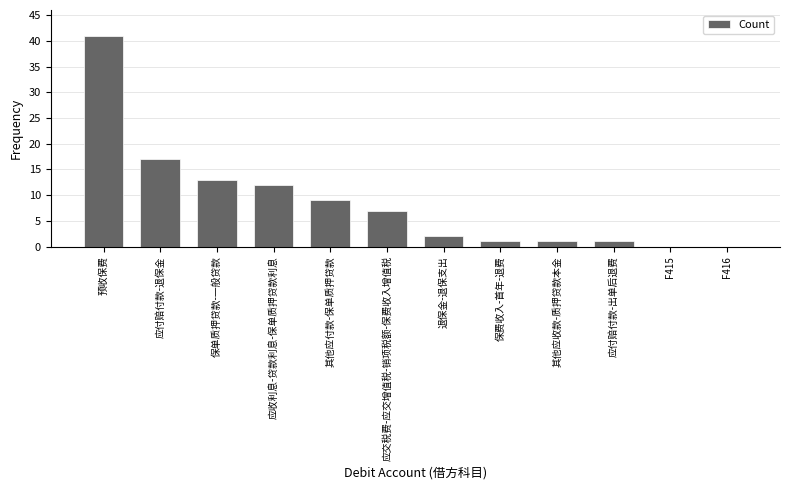

Which label corresponds to the largest value in the chart?

预收保费